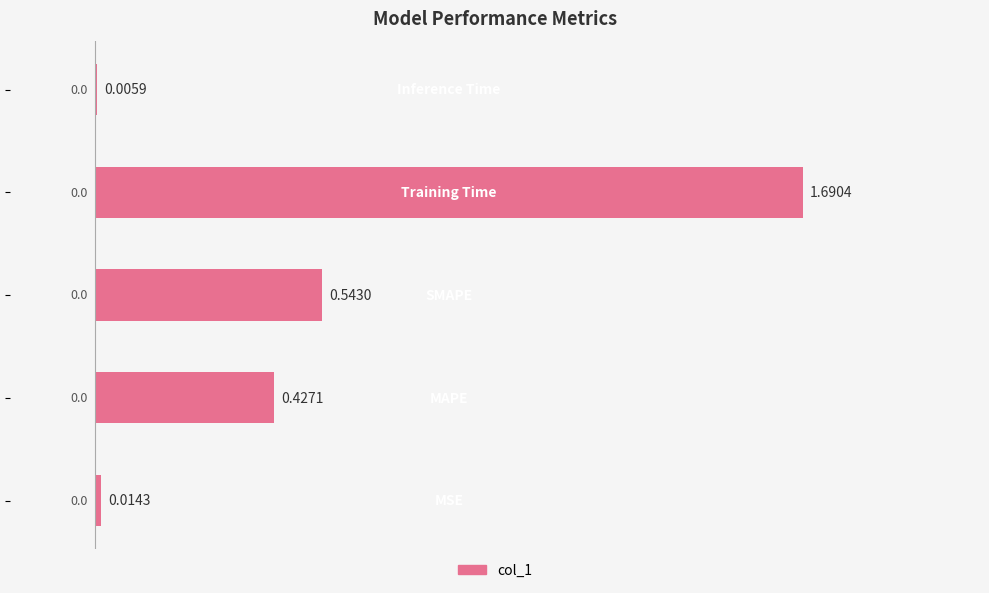

How many distinct data groups are displayed?

1